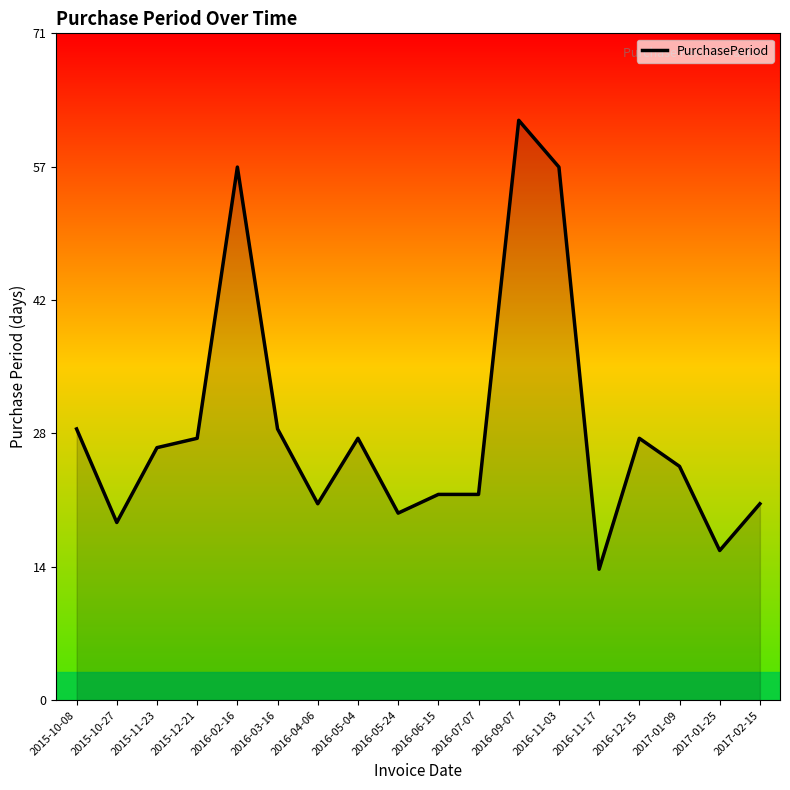

Does the chart have visible grid lines?

No